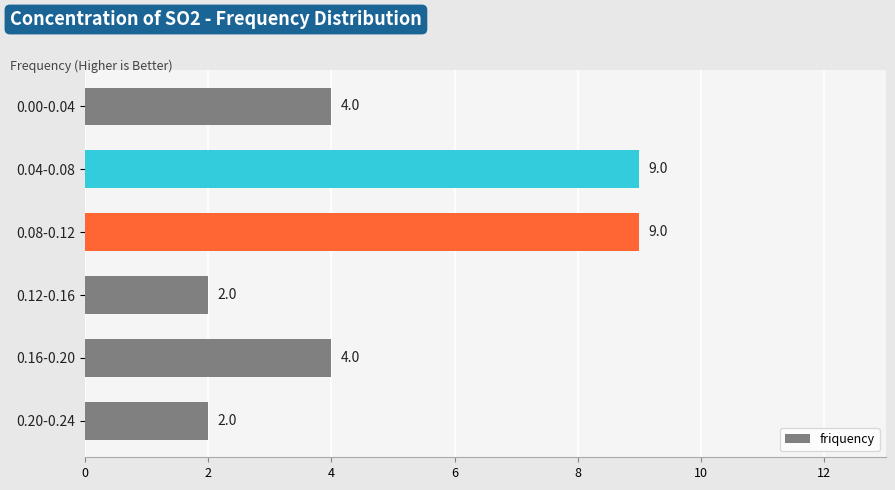

What is the maximum value shown in the chart?

9